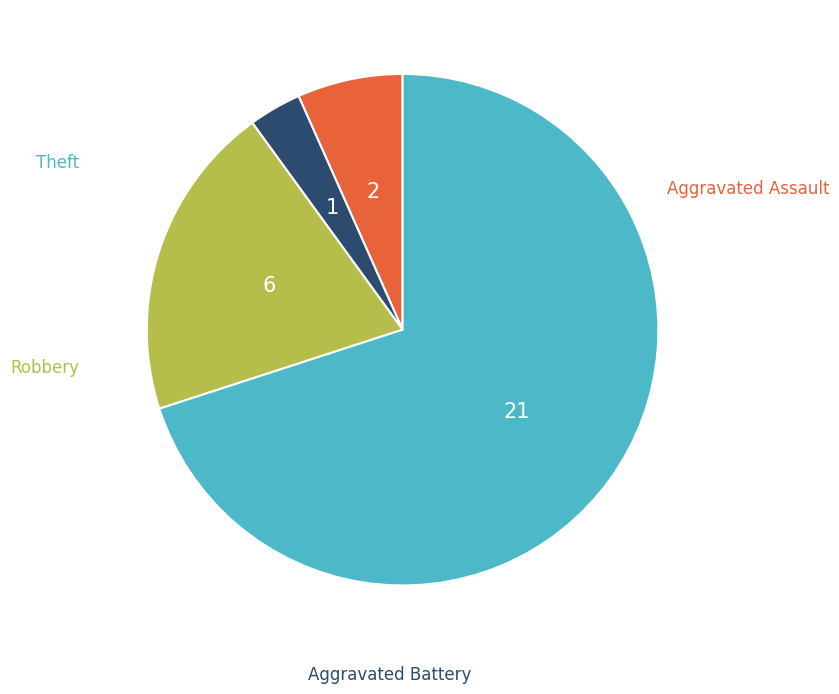

Is there any slice that represents more than half of the pie?

Yes